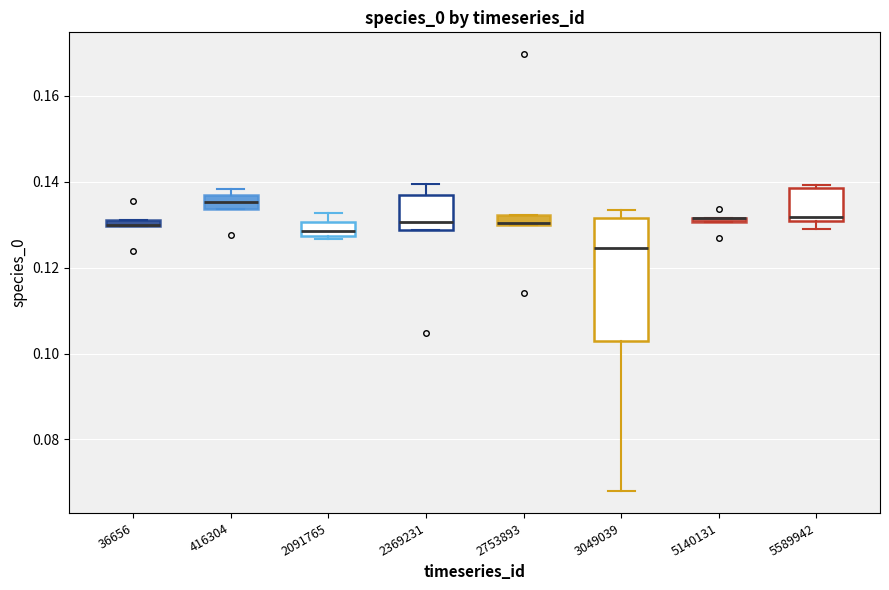

Comparing the boxes themselves (not the whiskers), which one is the tallest?

3049039